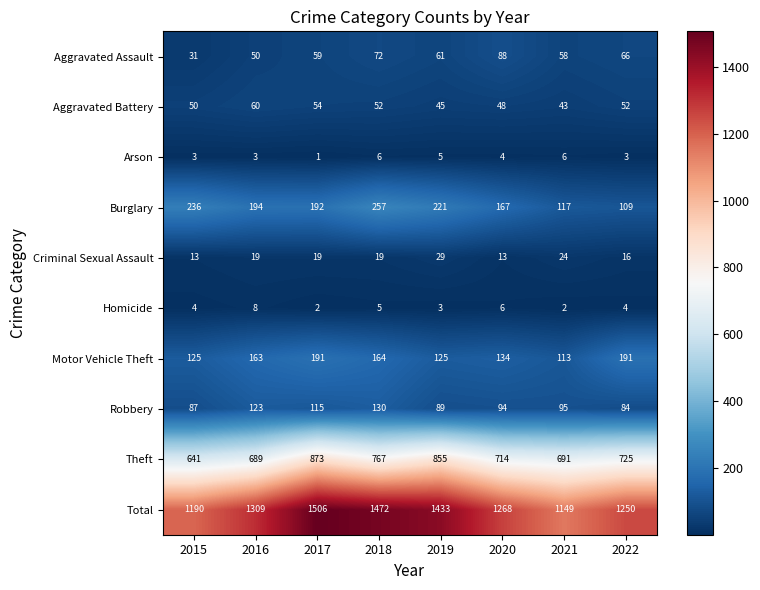

What is the total value across all series at 2015?

2380